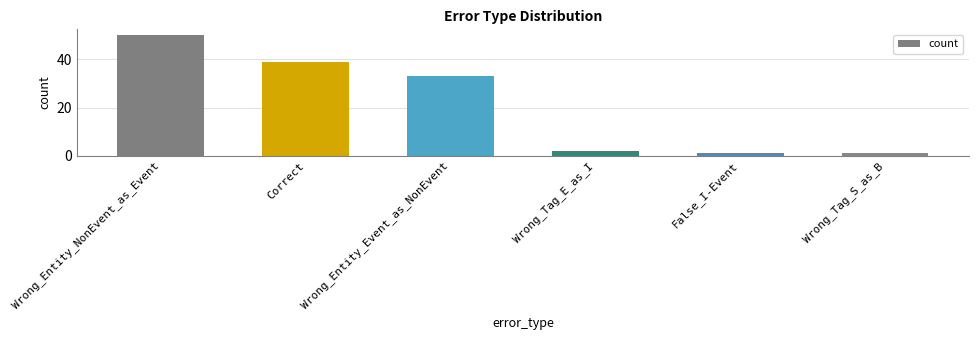

Reading left to right, transcribe all the data shown in this chart.

Wrong_Entity_NonEvent_as_Event=50	Correct=39	Wrong_Entity_Event_as_NonEvent=33	Wrong_Tag_E_as_I=2	False_I-Event=1	Wrong_Tag_S_as_B=1